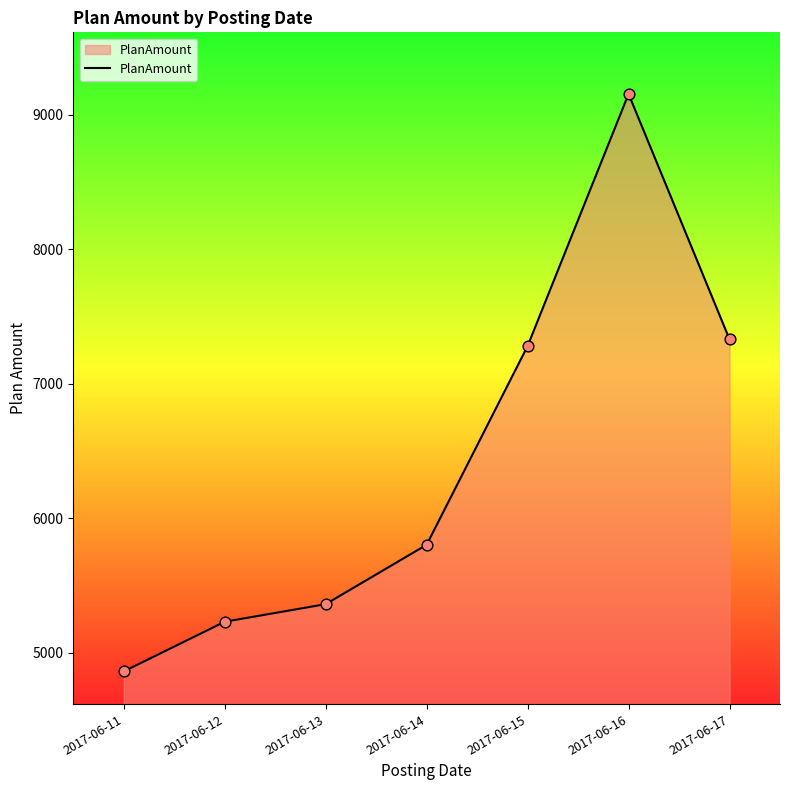

Approximately how many times larger is the value at 2017-06-14 compared to 2017-06-16?

0.6